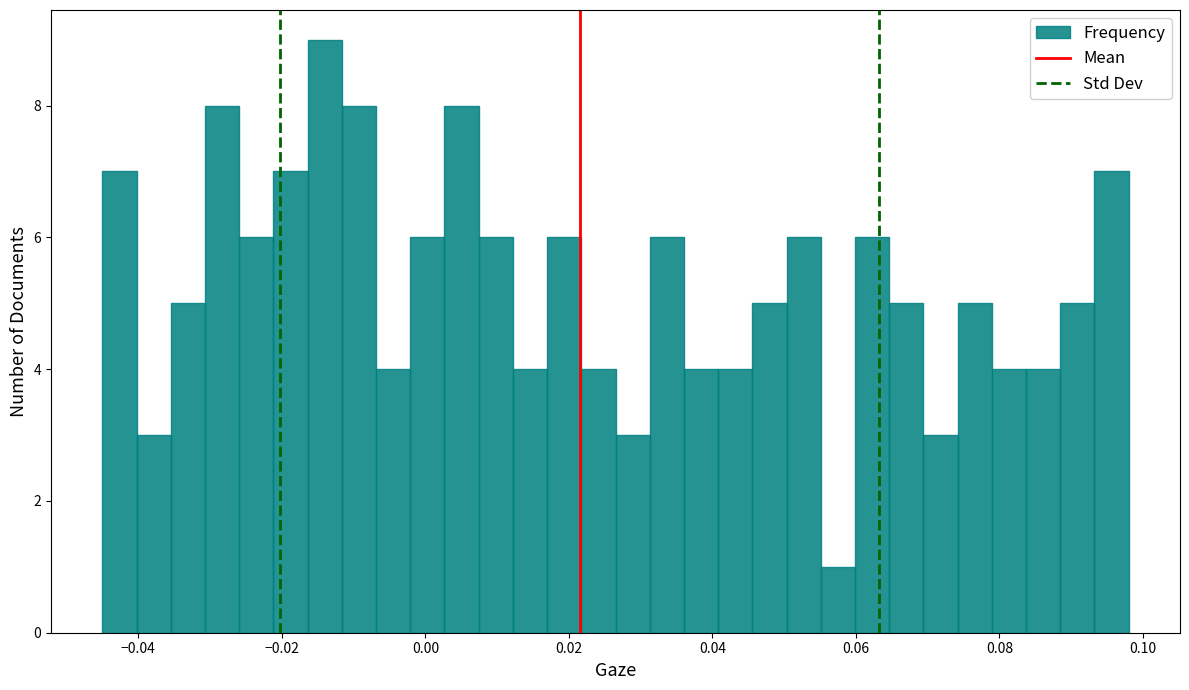

Read against the x-axis, roughly where is the centre of the tallest bar?

-0.014